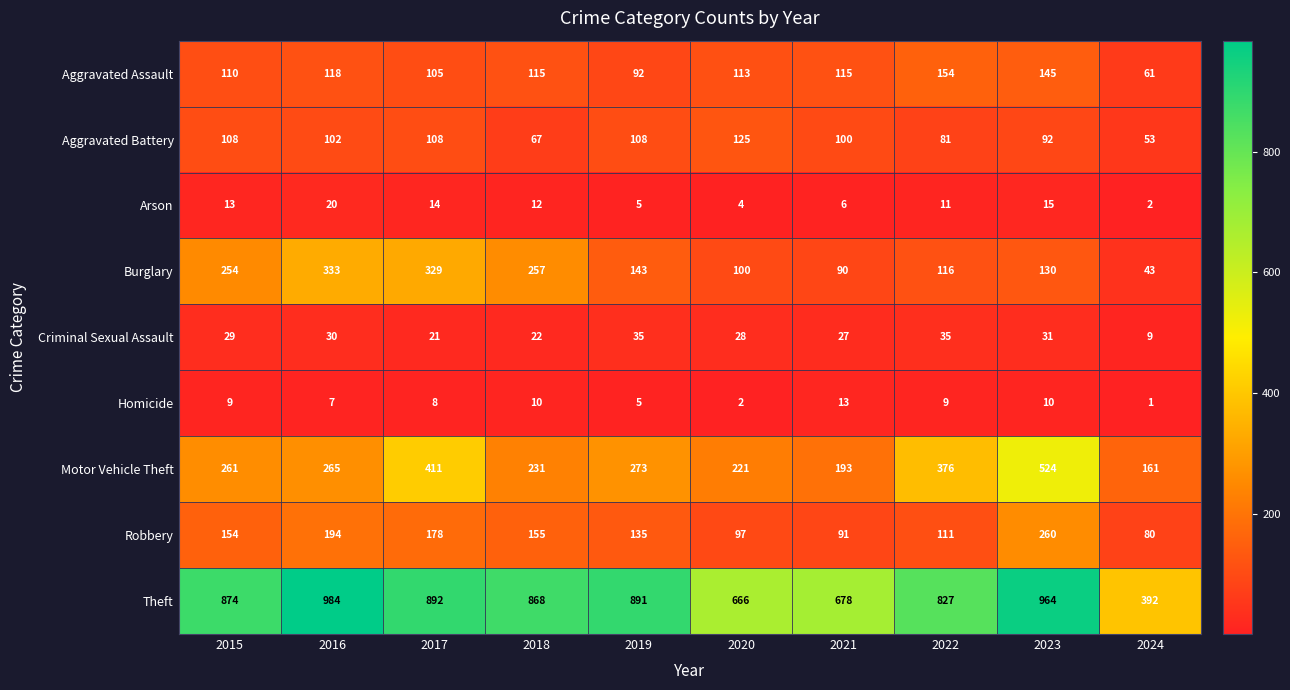

What is the total value across all series at 2023?

2171